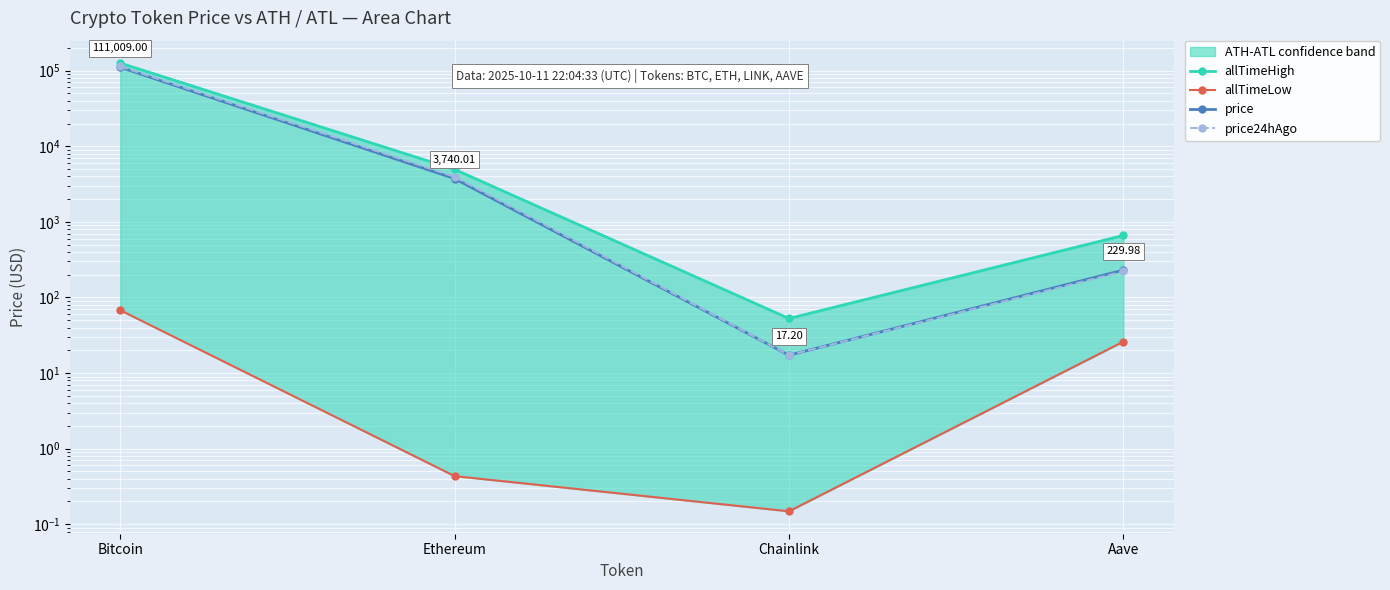

True or false: price has more than 0 points higher than both neighbors.

False